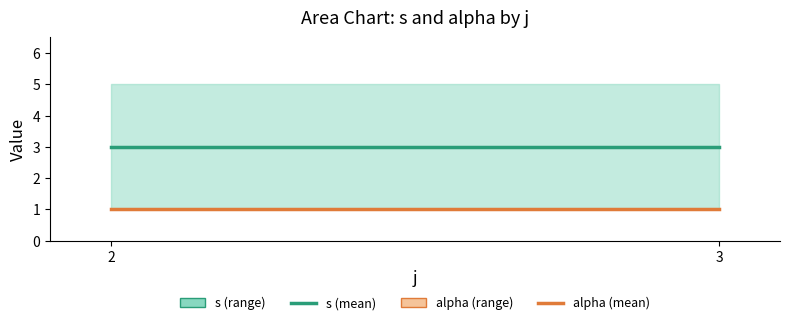

What are all the series names shown in the legend?

s, alpha